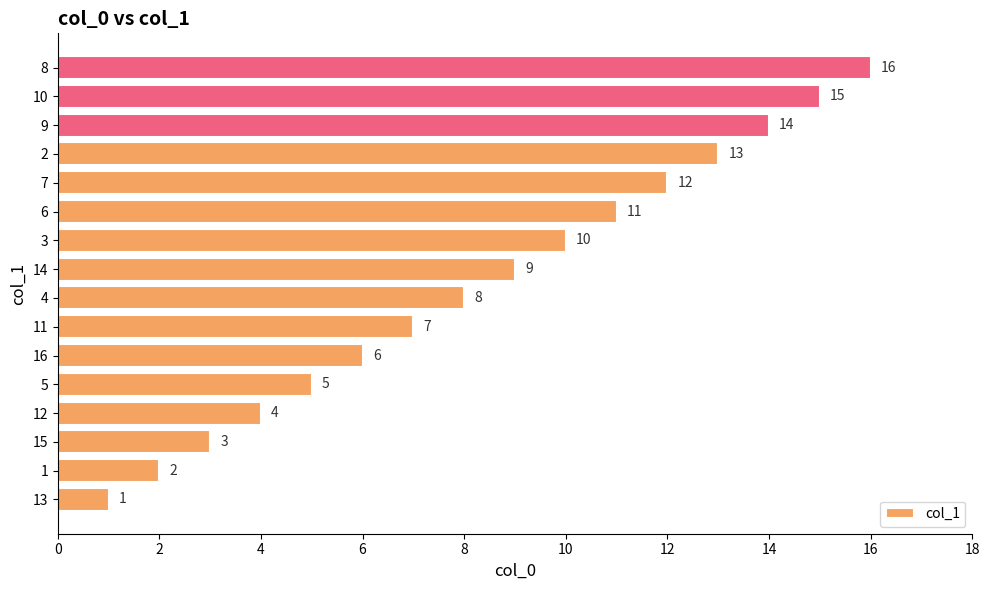

What is the approximate value at 14, to the nearest 5?

10